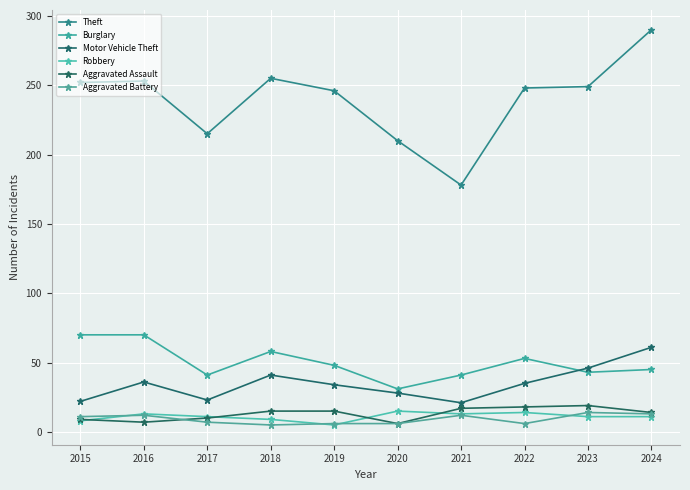

How many values in the Aggravated Battery series are below 11?

5